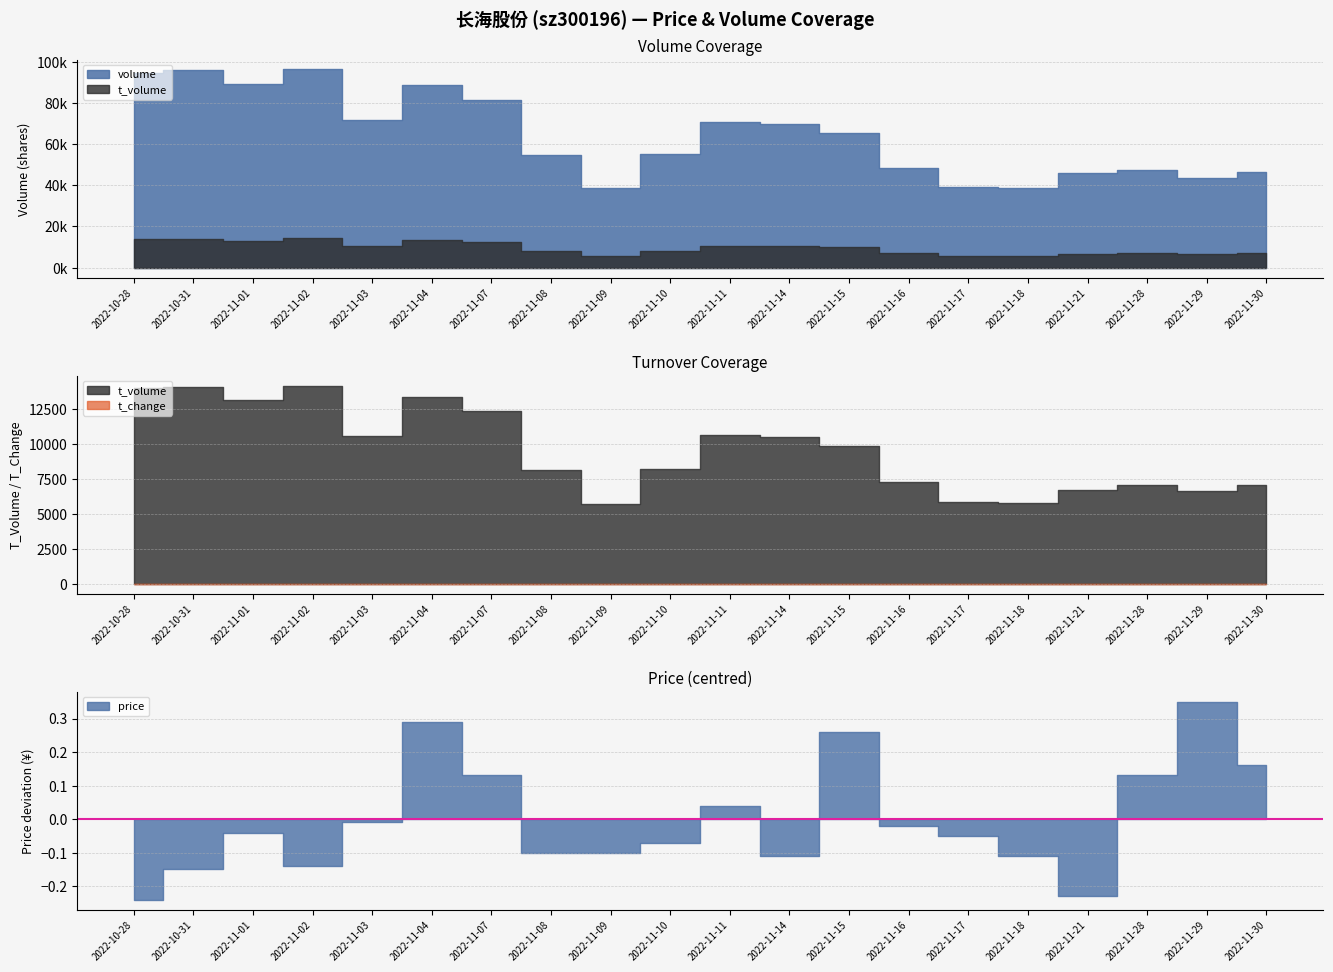

Which series has the largest range (max minus min)?

volume